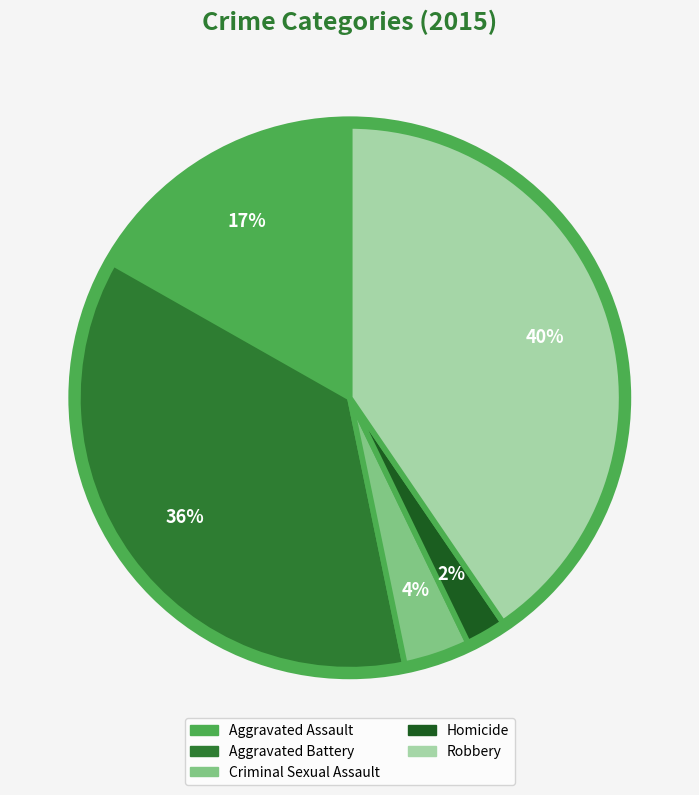

What percentage is the Aggravated Battery slice, to the nearest percent?

36%